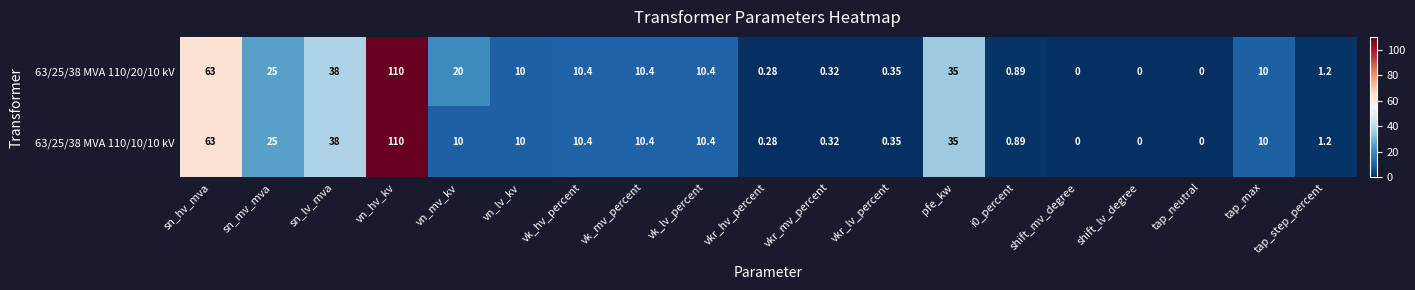

At which label does 63/25/38 MVA 110/20/10 kV first exceed 10?

sn_hv_mva